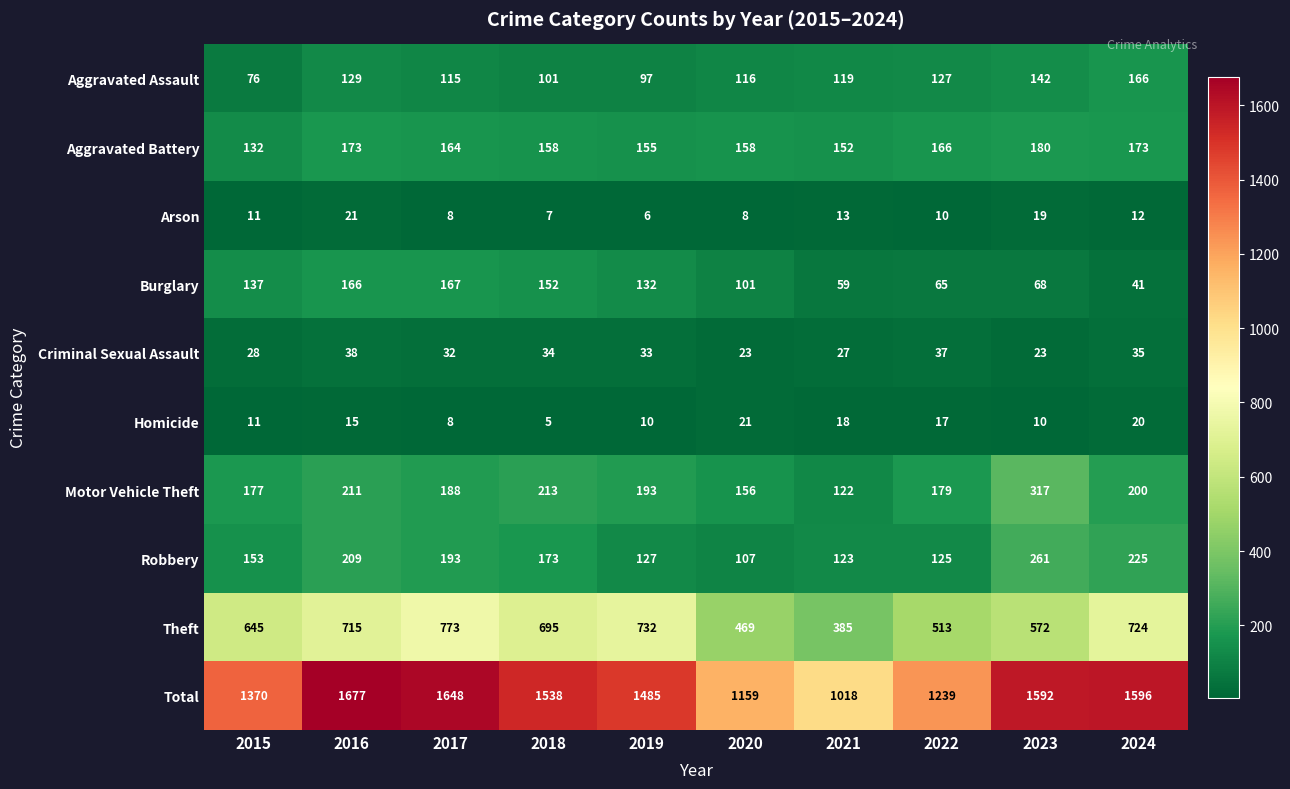

At which label does Burglary reach its peak?

2017